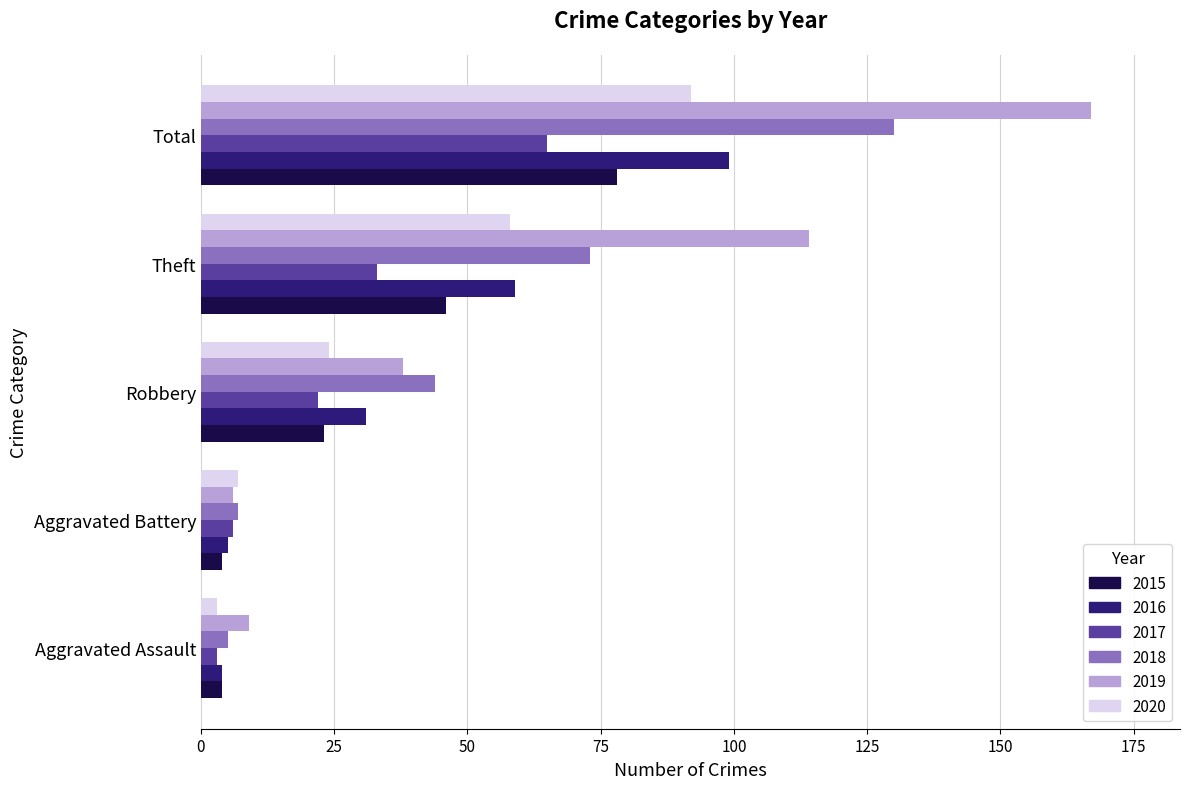

At which category is the sum across all series the highest?

Total